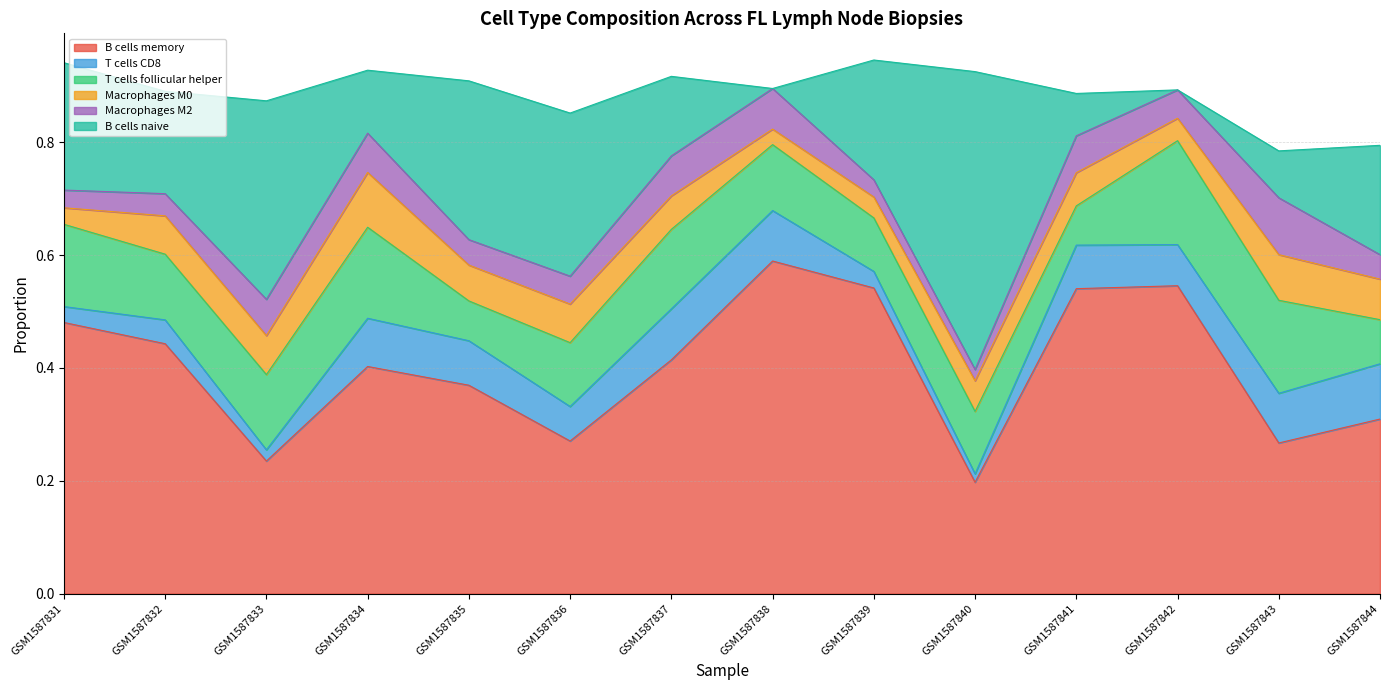

Between GSM1587842 and GSM1587833, which is larger?

GSM1587842